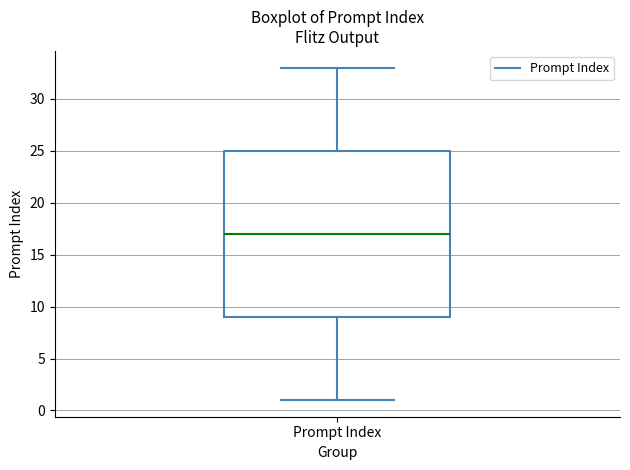

Transcribe this box plot: give where the median line is, the range the box spans, and where the two whiskers end, as read against the y-axis. The values are not printed on the chart, so give them approximately, as read against the axis.

median 17, box 9 to 25, whiskers 1 to 33